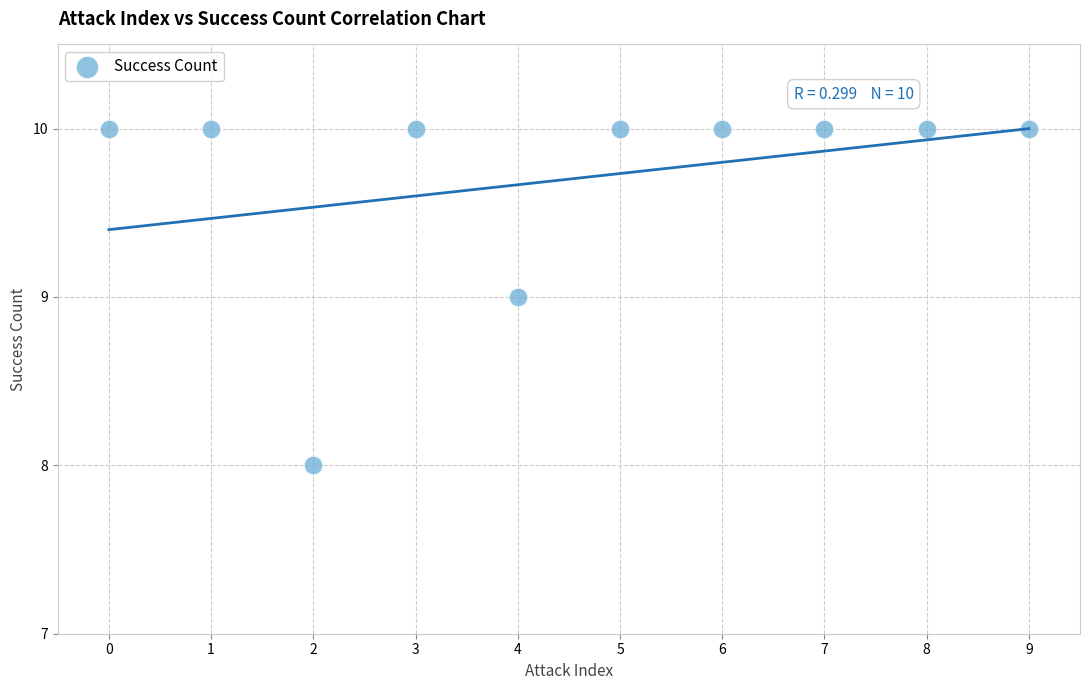

What is the average Y value?

10